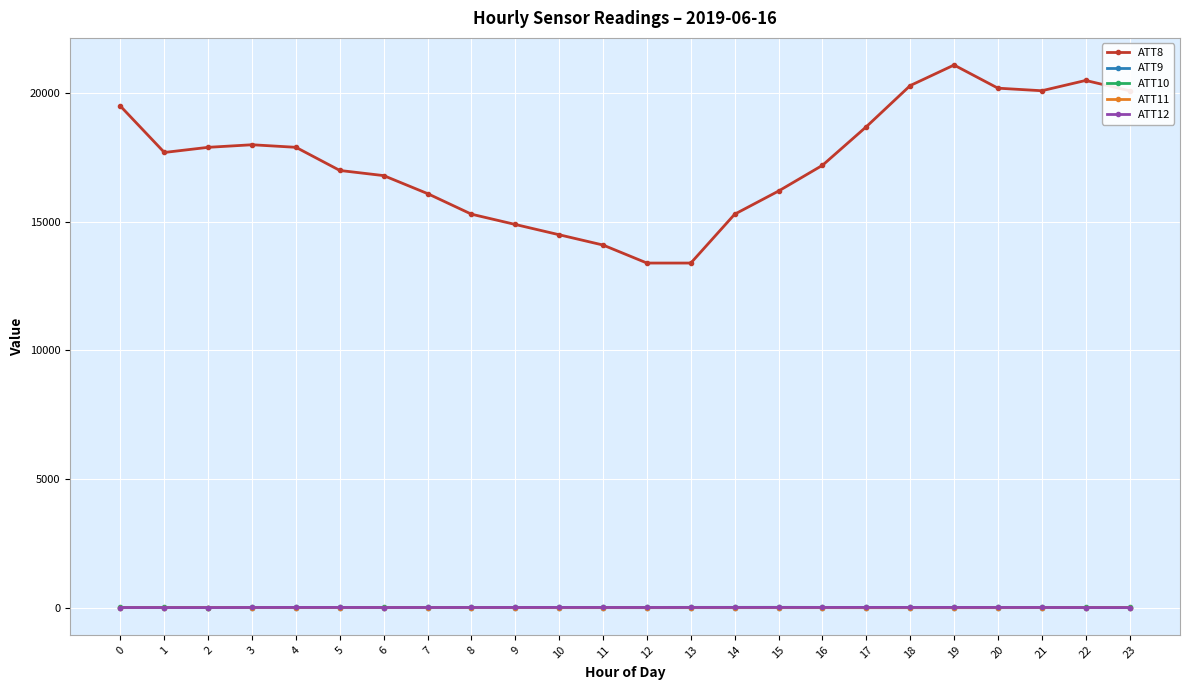

True or false: ATT12 has more than 2 interior local peaks.

True